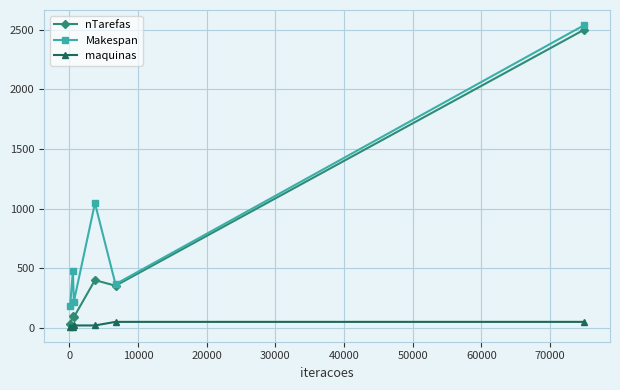

What is the highest value of the nTarefas series?

2500